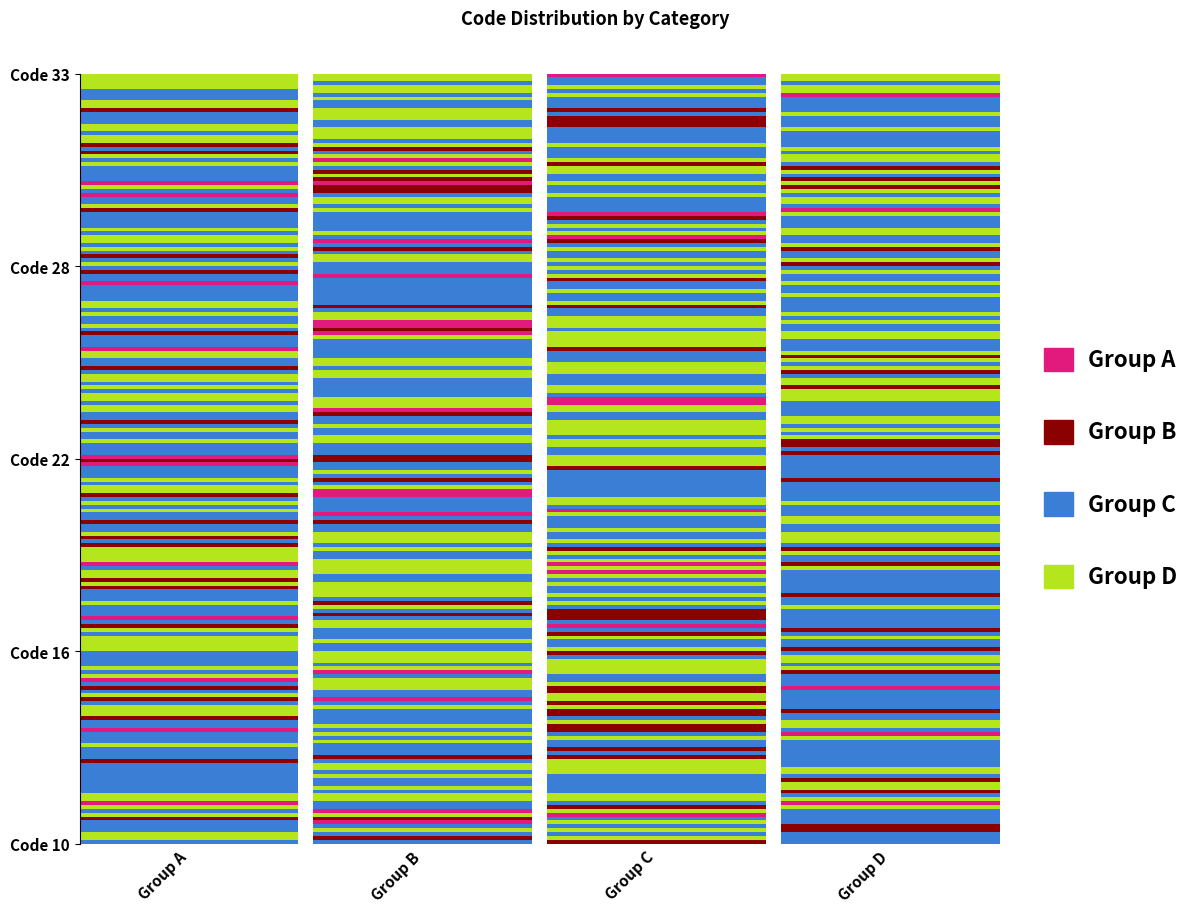

What is the difference between the maximum and second lowest values in the Group A series?

22